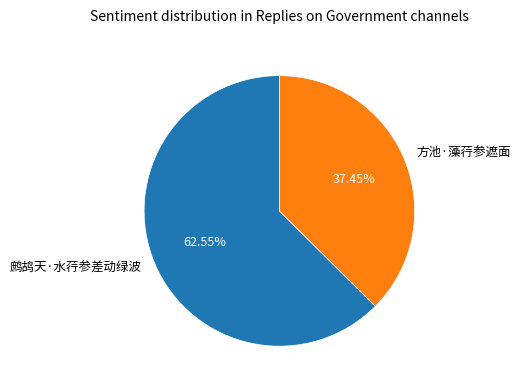

How many slices are in this pie chart?

2